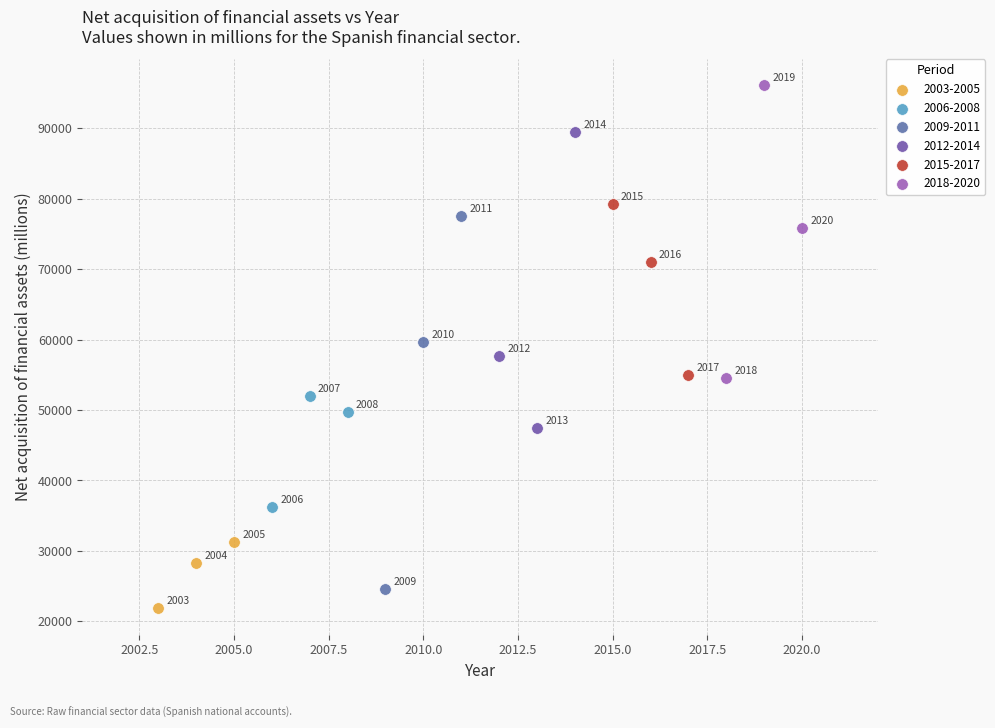

Which series reaches the maximum Y coordinate?

2018-2020